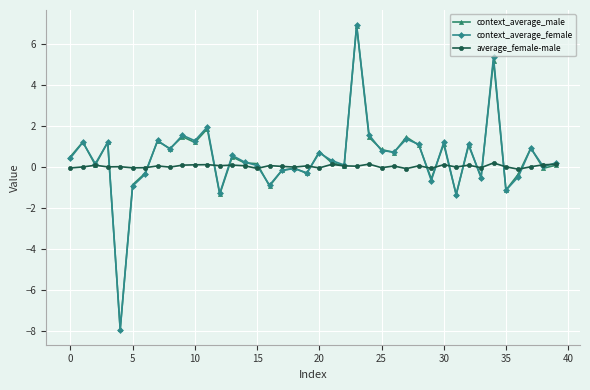

Which series has the largest range (max minus min)?

context_average_female